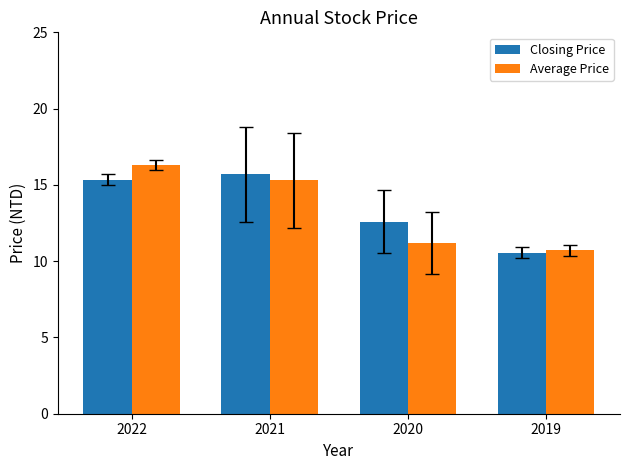

Count the number of categories in the chart.

4